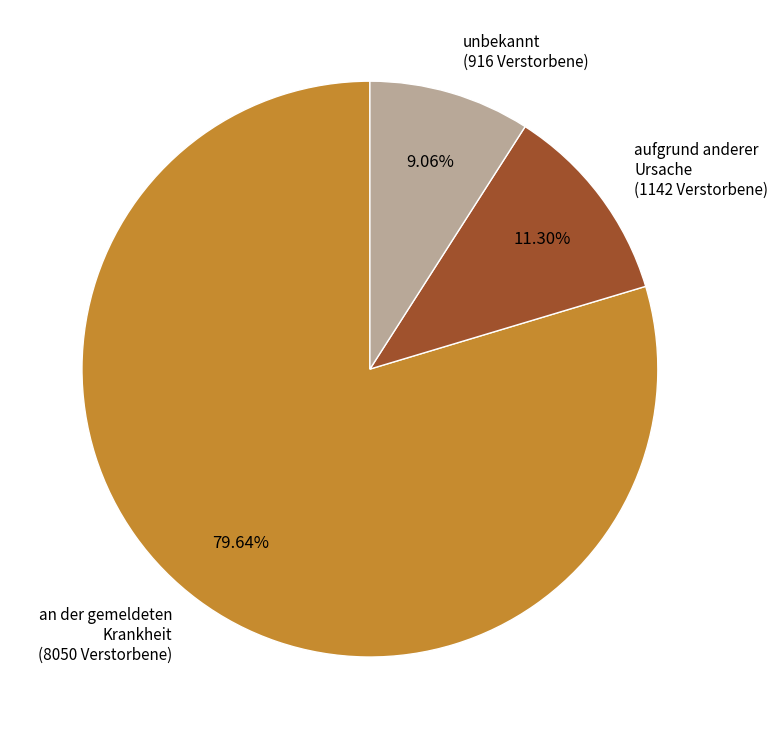

Is it true that an der gemeldeten Krankheit is 75% of the pie?

False